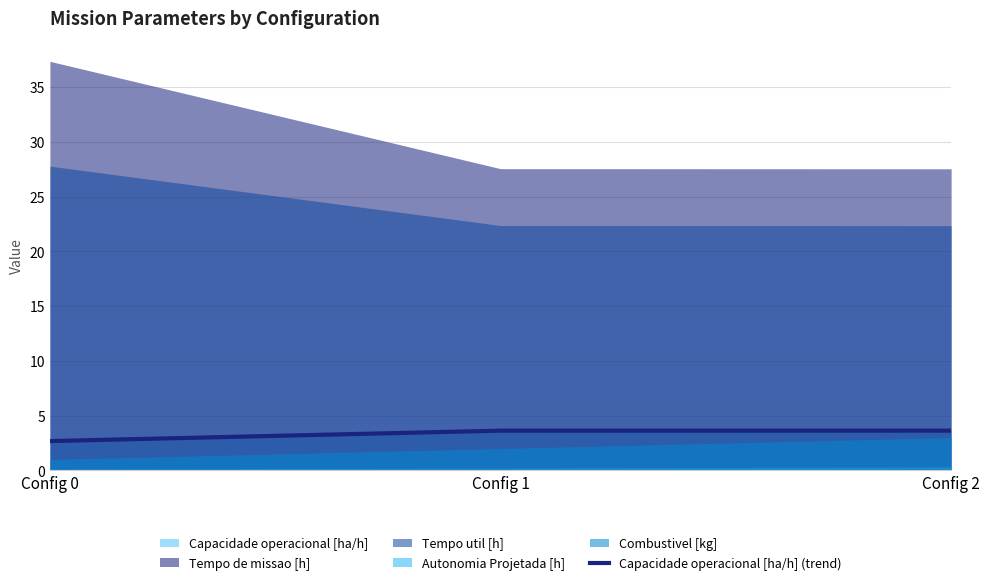

What is the difference between the values at Config 0 and Config 1?

1.0